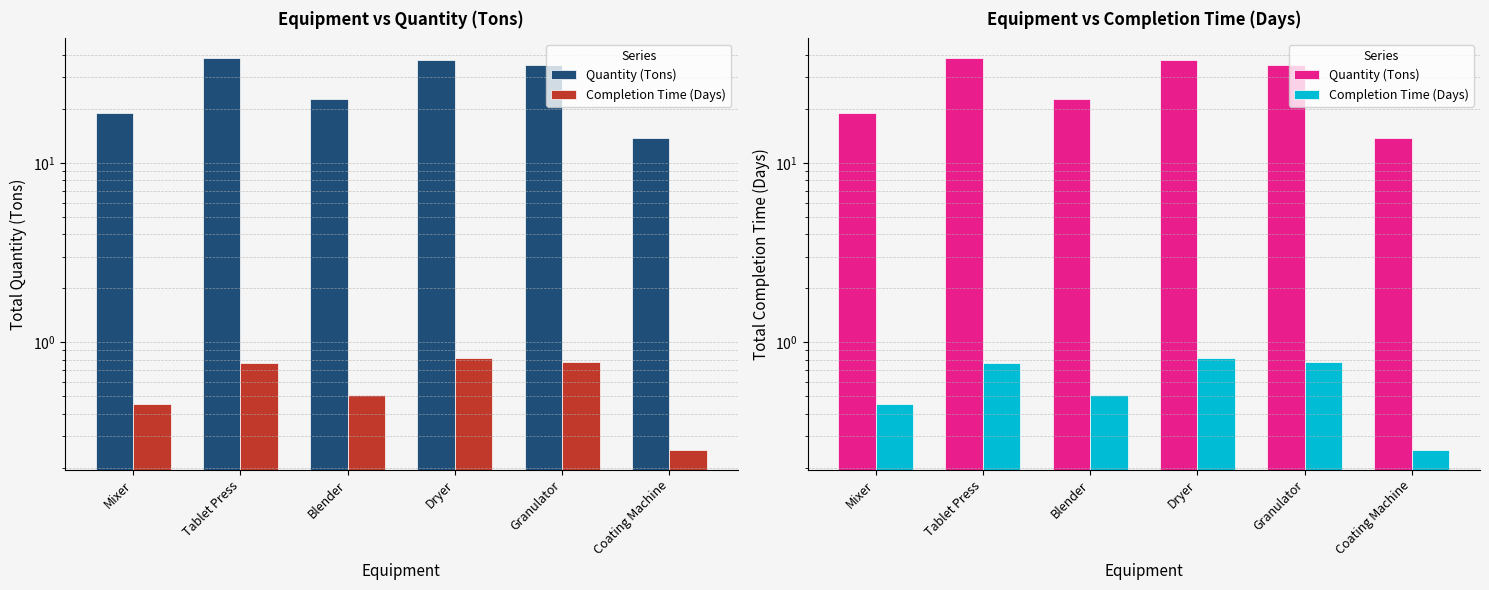

The Completion Time (Days) series shows 0.2 at Coating Machine. True or false?

True